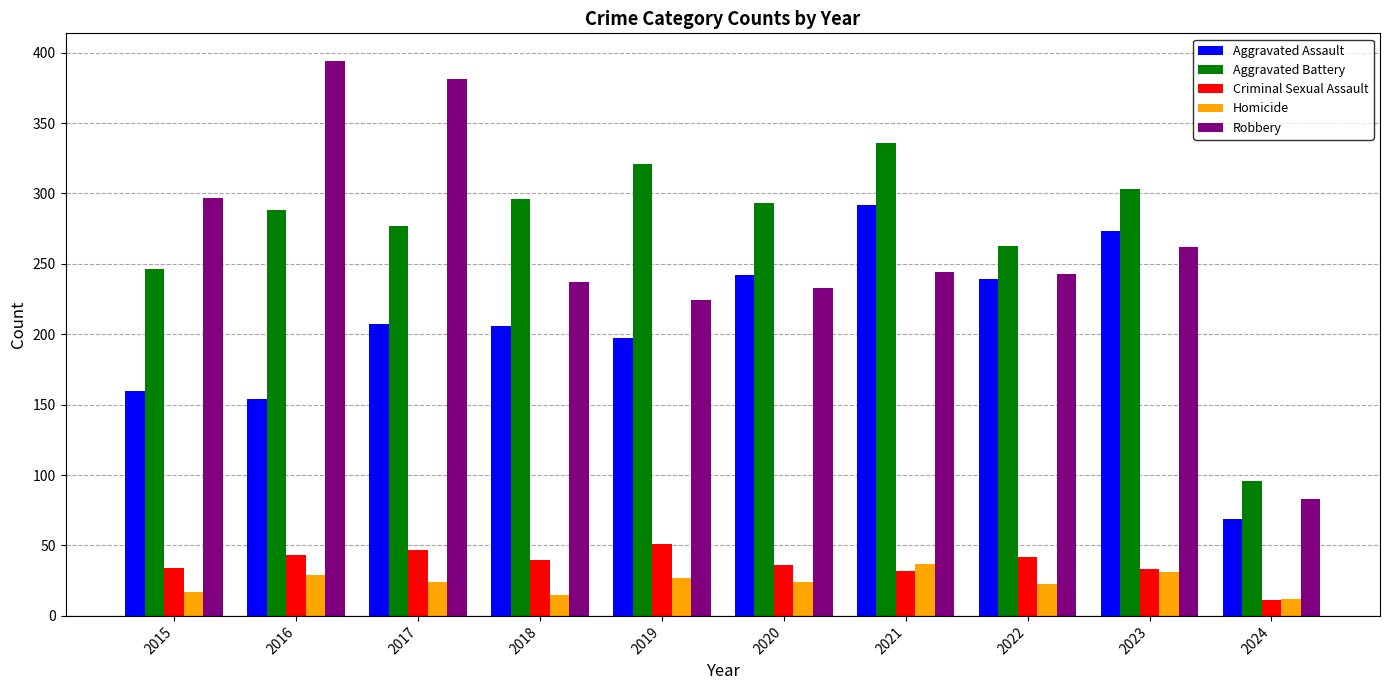

Count the number of categories in the chart.

10